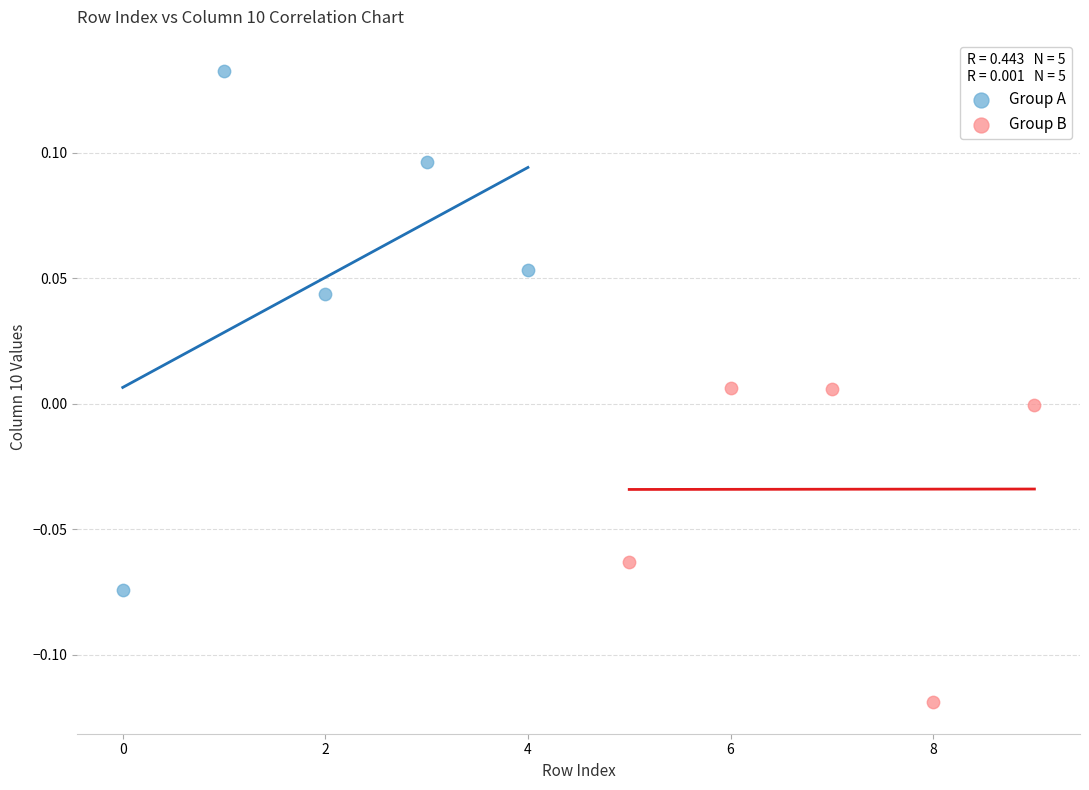

Which series has the widest spread of Y values?

Group A